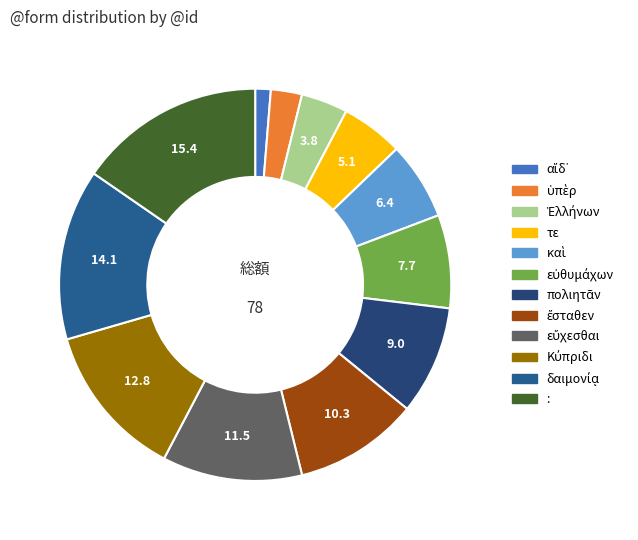

How many segments does this pie chart have?

12